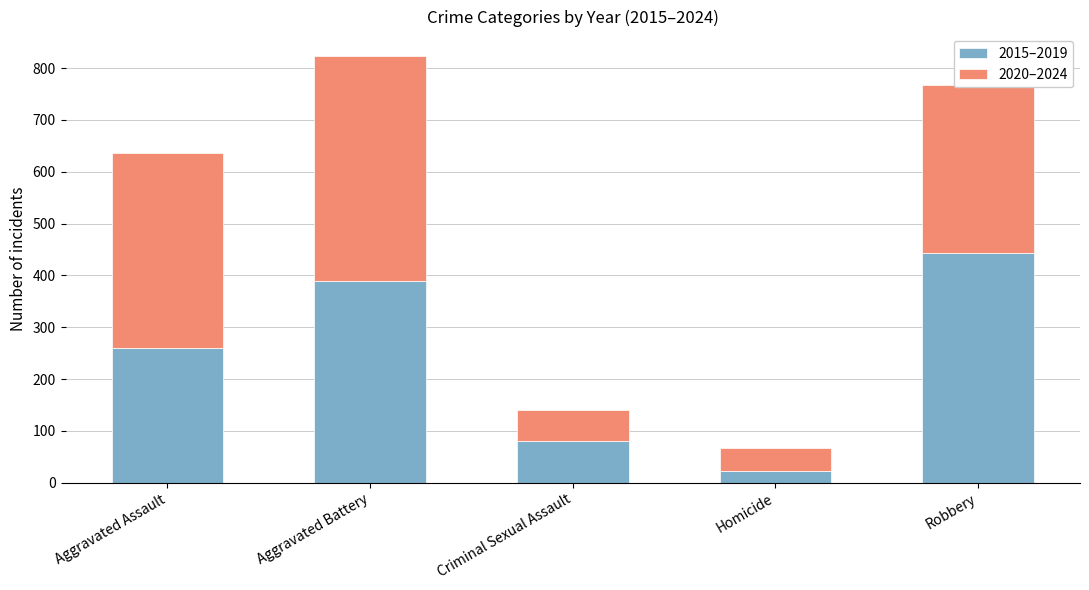

Rank the categories by 2015–2019 value from lowest to highest.

Homicide, Criminal Sexual Assault, Aggravated Assault, Aggravated Battery, Robbery